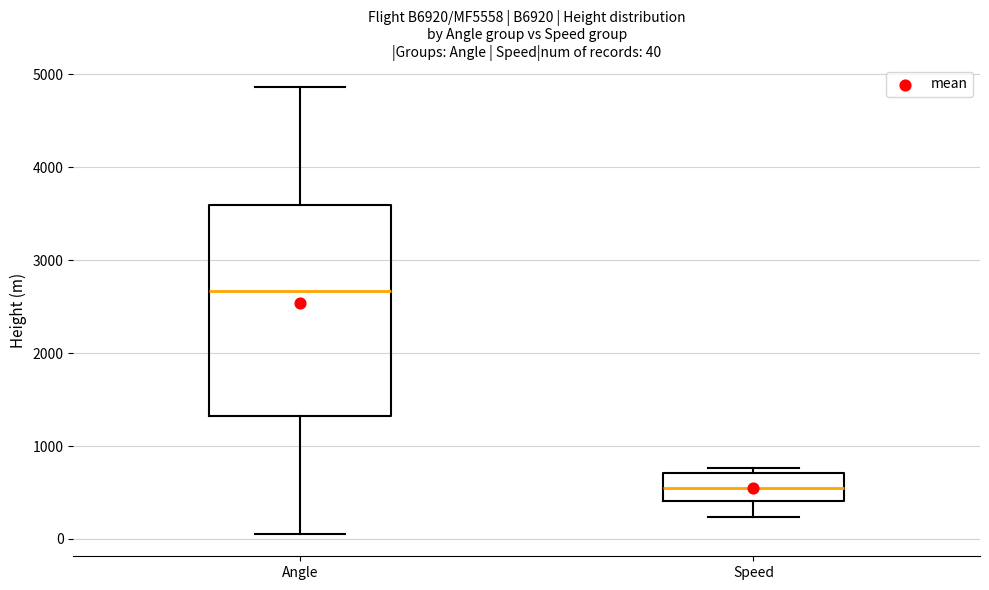

Which box is the tallest, from its lower edge to its upper edge?

Angle